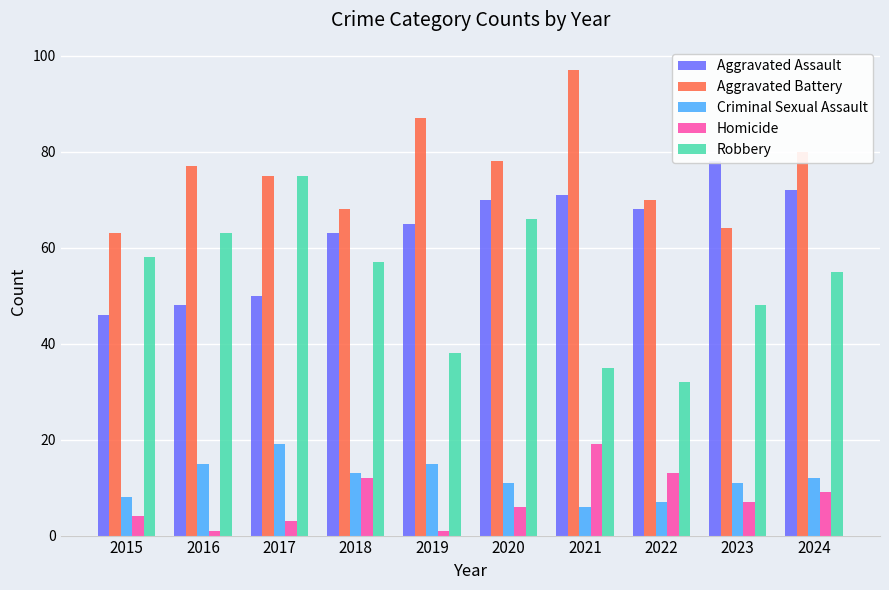

What is the maximum value for Homicide?

19